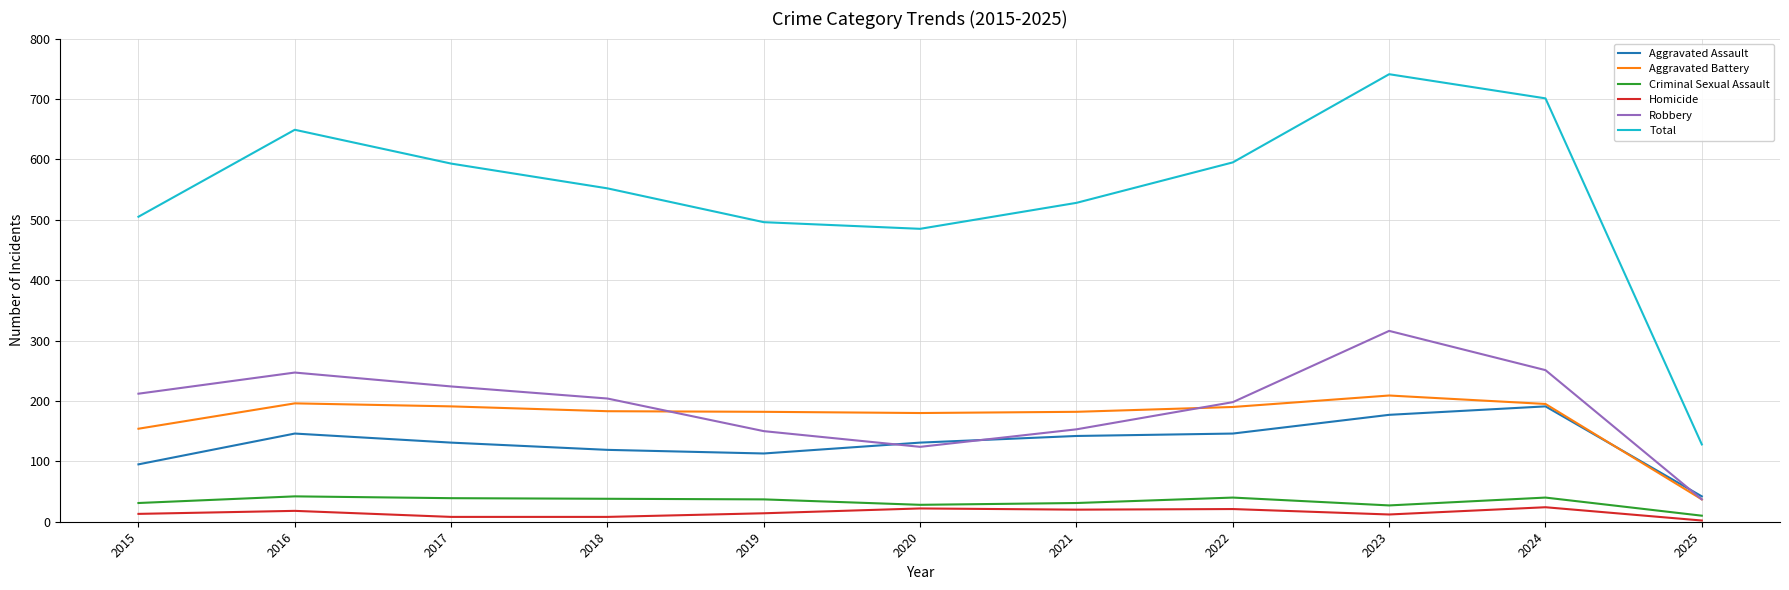

List the series in order of their peak value, highest first.

Total, Robbery, Aggravated Battery, Aggravated Assault, Criminal Sexual Assault, Homicide